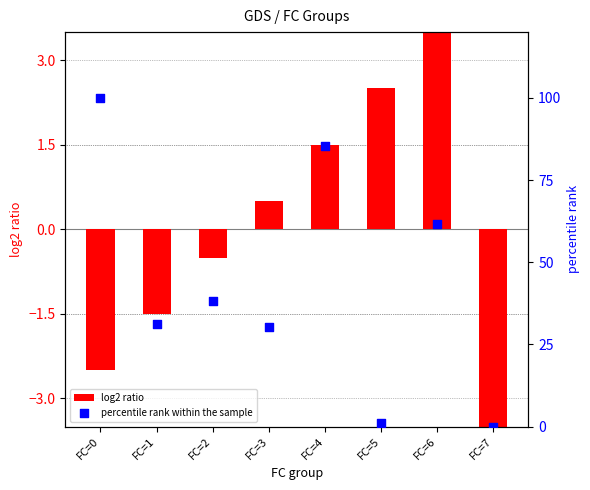

Is the value of log2 ratio at FC=0 greater than the value of percentile rank within the sample at FC=1?

No